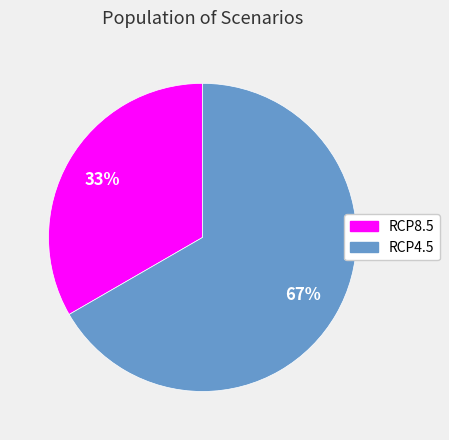

Which slice represents more than half of the pie?

RCP4.5